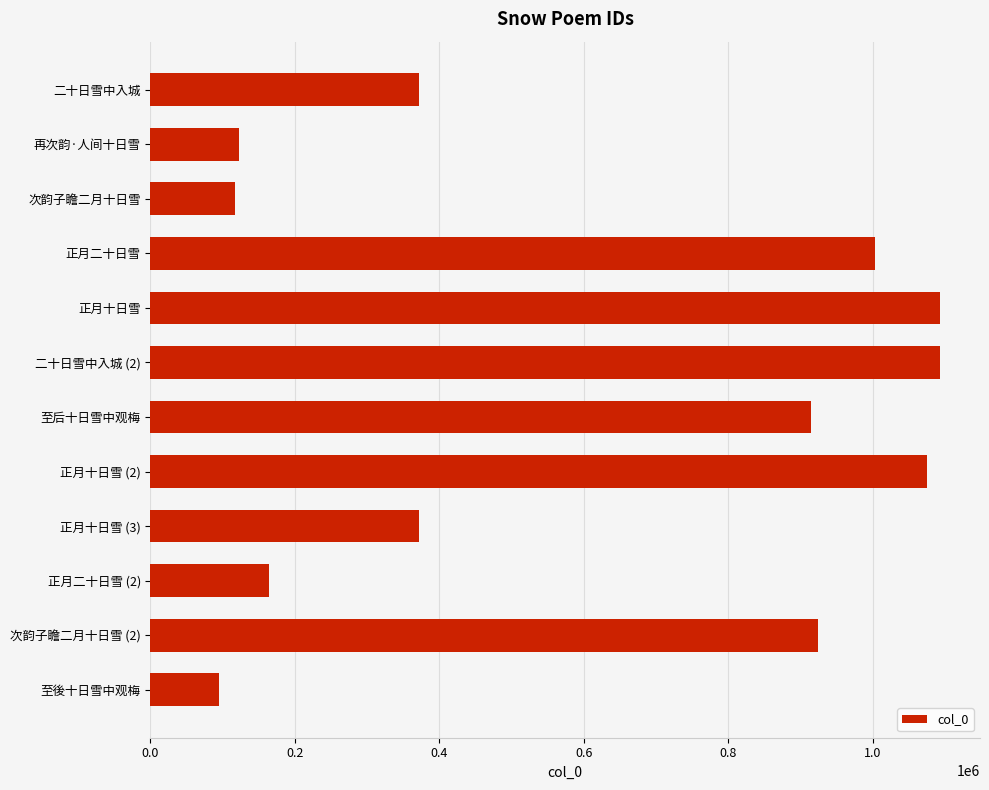

The value at 至後十日雪中观梅 is 94899. True or false?

True